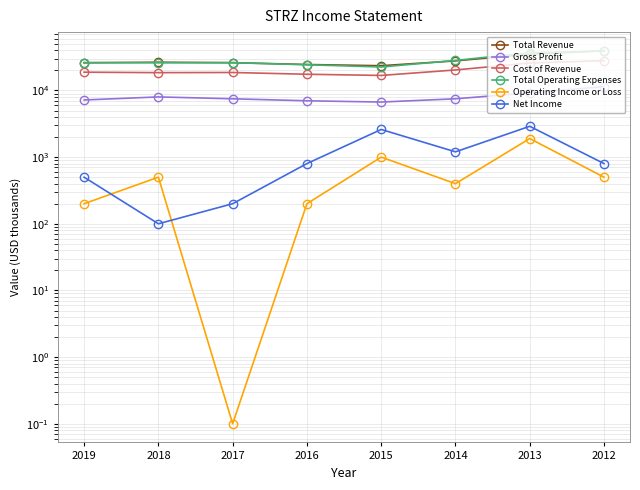

Reading right to left, transcribe all the data shown in this chart.

Total Revenue: 2012=39400.0	2013=35000.0	2014=27800.0	2015=23500.0	2016=24500.0	2017=26100.0	2018=26500.0	2019=26000.0
Gross Profit: 2012=11400.0	2013=9200.0	2014=7500.0	2015=6700.0	2016=7000.0	2017=7500.0	2018=8000.0	2019=7200.0
Cost of Revenue: 2012=28000.0	2013=25800.0	2014=20300.0	2015=16800.0	2016=17500.0	2017=18600.0	2018=18500.0	2019=18800.0
Total Operating Expenses: 2012=39000.0	2013=36900.0	2014=28200.0	2015=22500.0	2016=24300.0	2017=26100.0	2018=26000.0	2019=26200.0
Operating Income or Loss: 2012=500.0	2013=1900.0	2014=400.0	2015=1000.0	2016=200.0	2017=0.1	2018=500.0	2019=200.0
Net Income: 2012=800.0	2013=2900.0	2014=1200.0	2015=2600.0	2016=800.0	2017=200.0	2018=100.0	2019=500.0